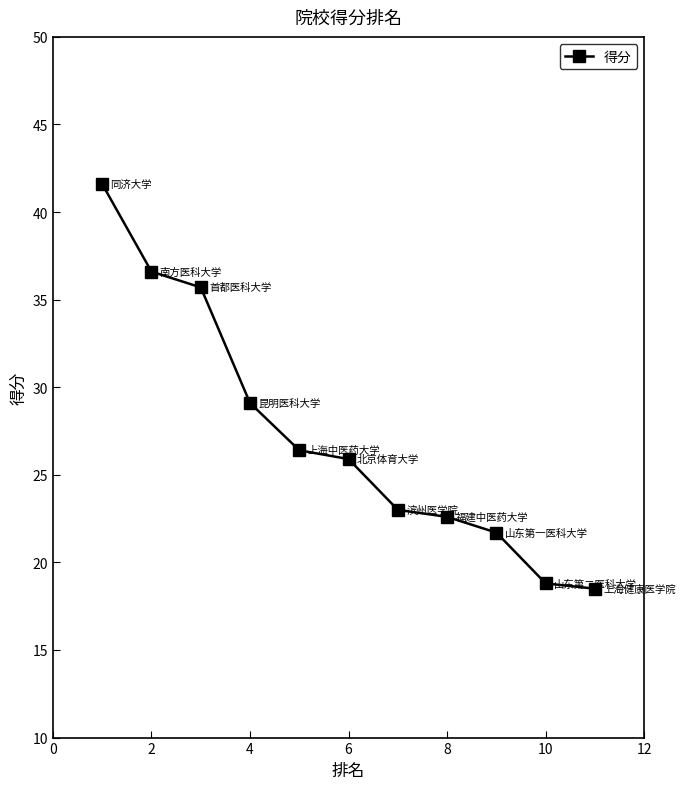

What is the value of the 6th point from the left?

25.9